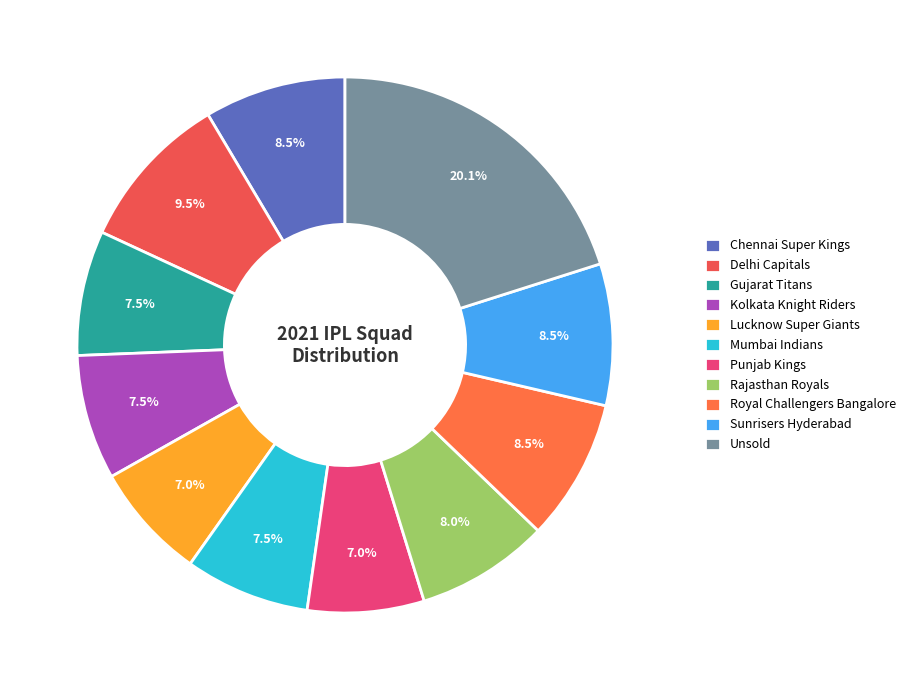

To the nearest percent, what is the difference between the largest and smallest slice percentages?

13%